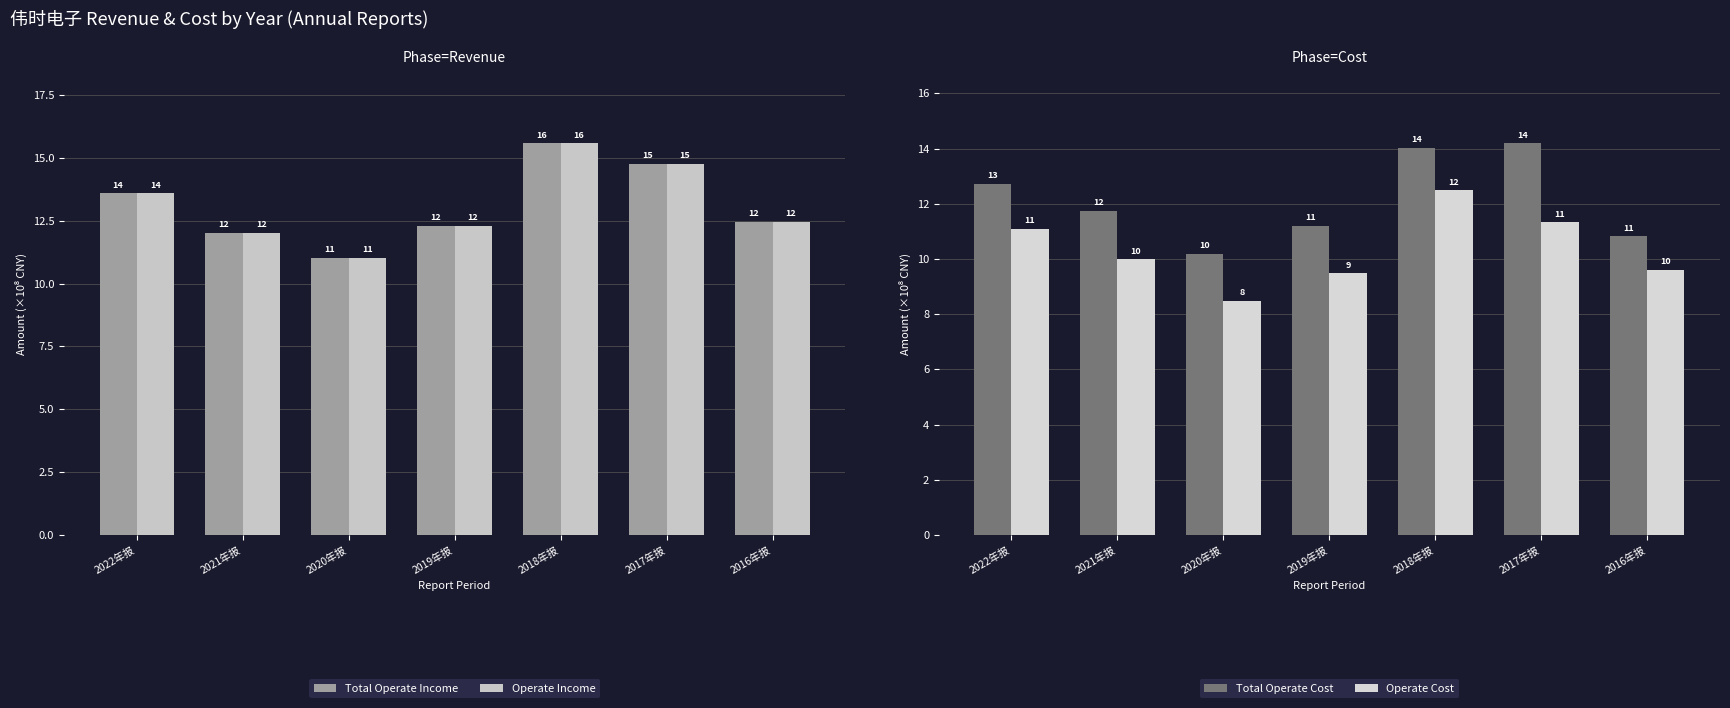

Rank the series by their maximum value, from highest to lowest.

Total Operate Income, Operate Income, Total Operate Cost, Operate Cost